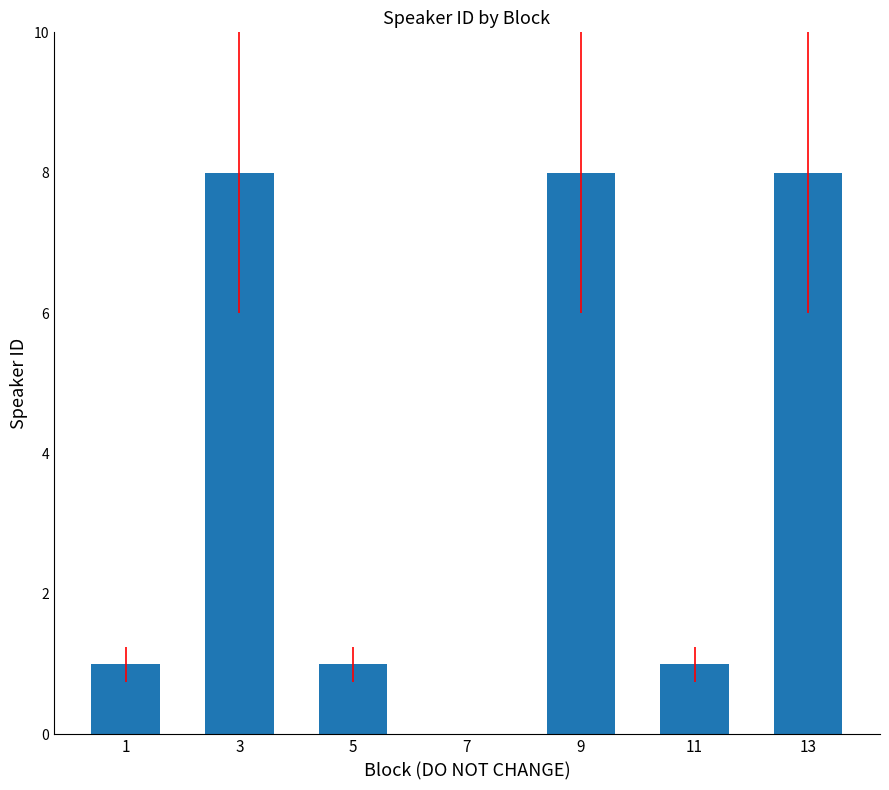

What is the sum of the values at 13 and 1?

9